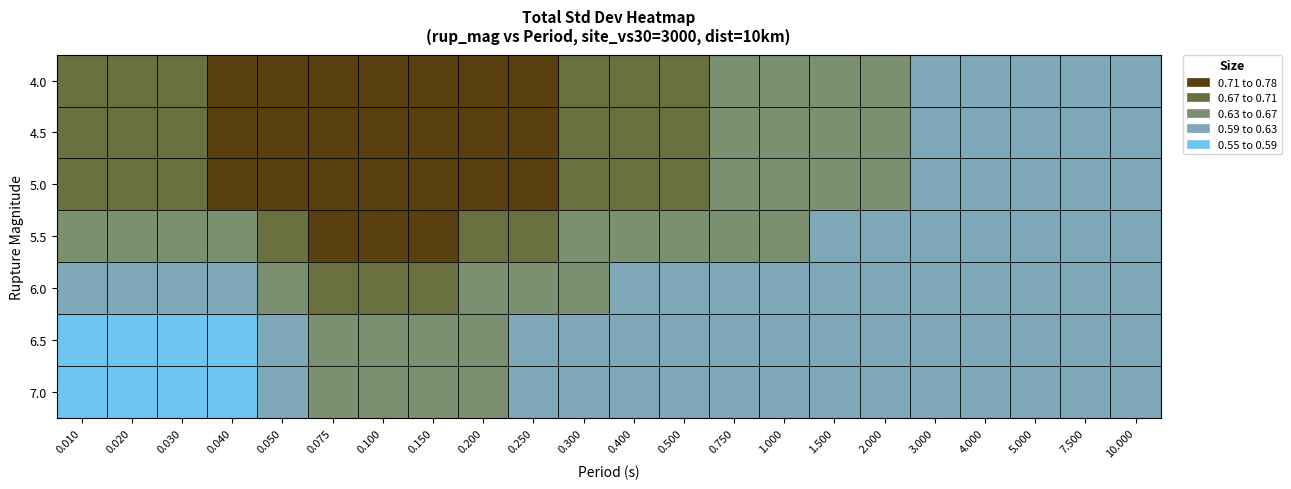

Rank the series by their maximum value, from lowest to highest.

6.5, 7.0, 6.0, 5.5, 4.0, 4.5, 5.0